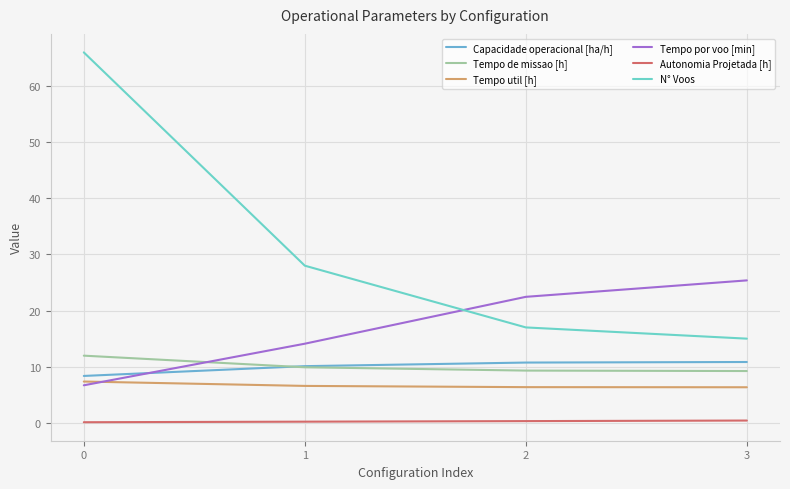

The Tempo de missao [h] series shows 8.3 at 0. True or false?

False